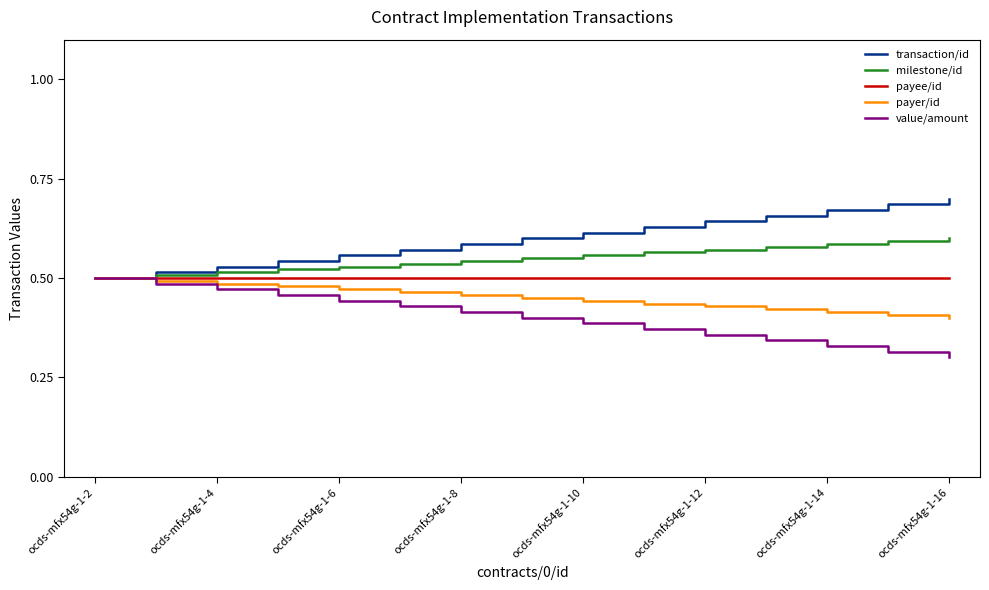

List the series in order of their overall mean, highest first.

transaction/id, milestone/id, payee/id, payer/id, value/amount